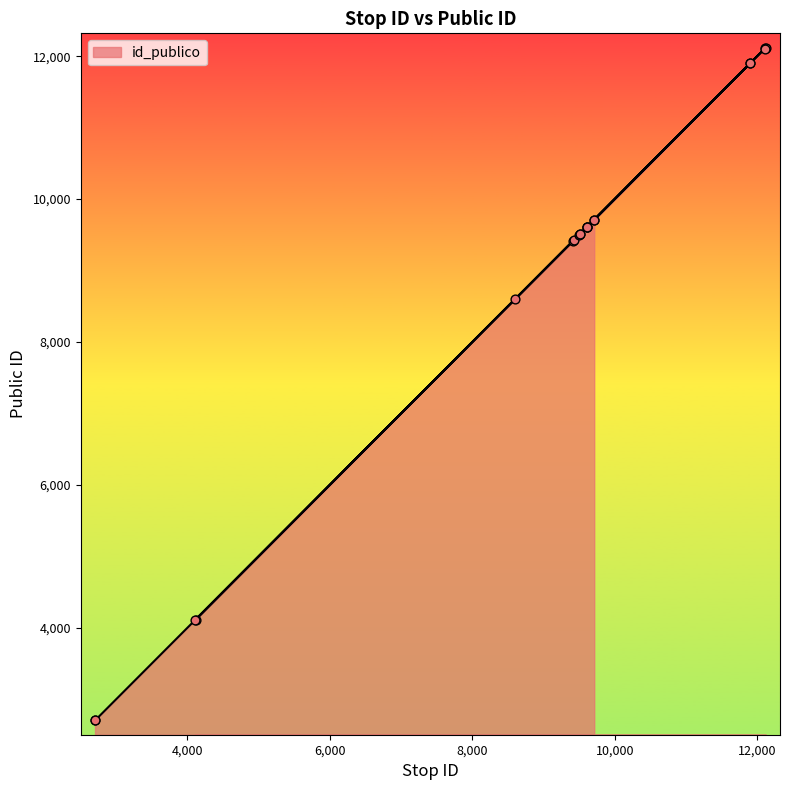

Approximately how many times larger is the value at 12121 compared to 4112?

2.9